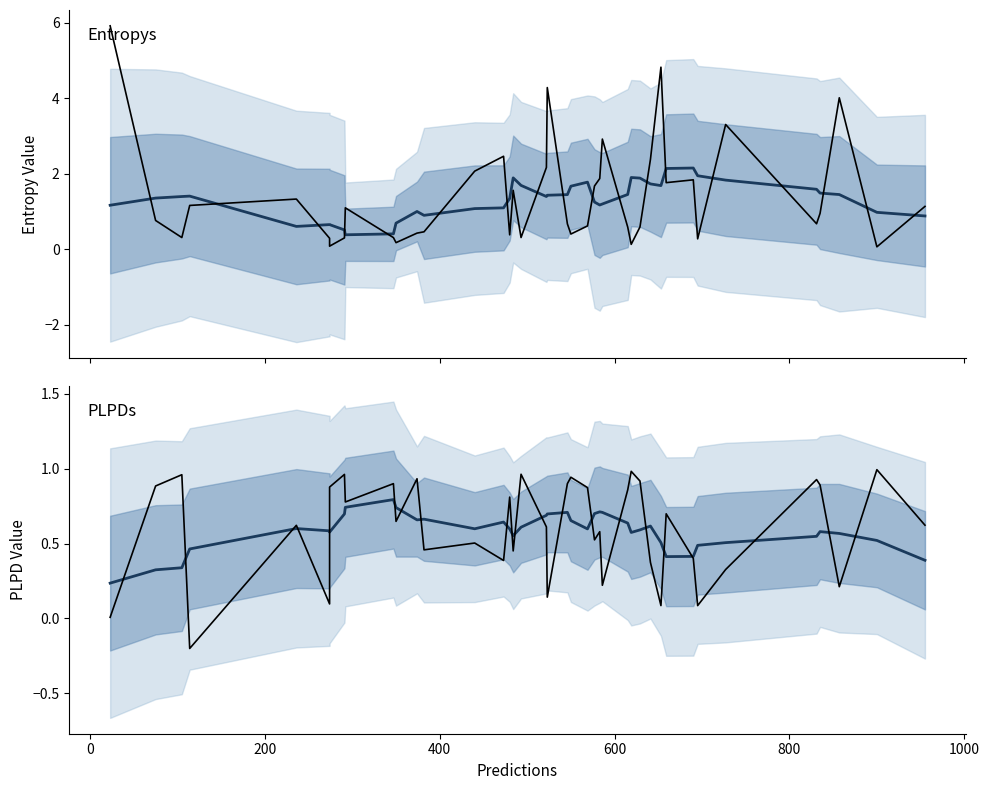

Is it true that entropys equals 1.9 at 24?

False